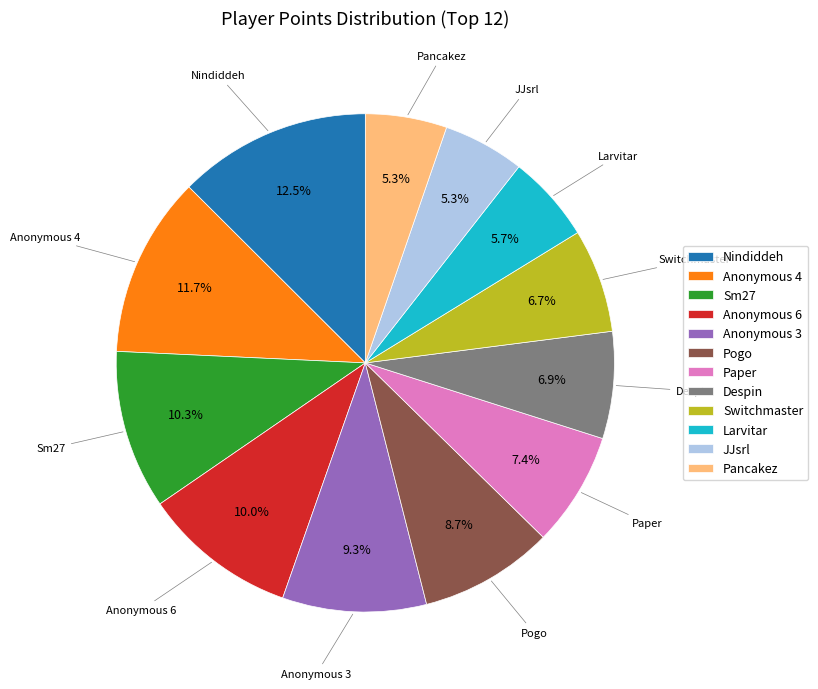

To the nearest percent, what is the average slice percentage?

8%